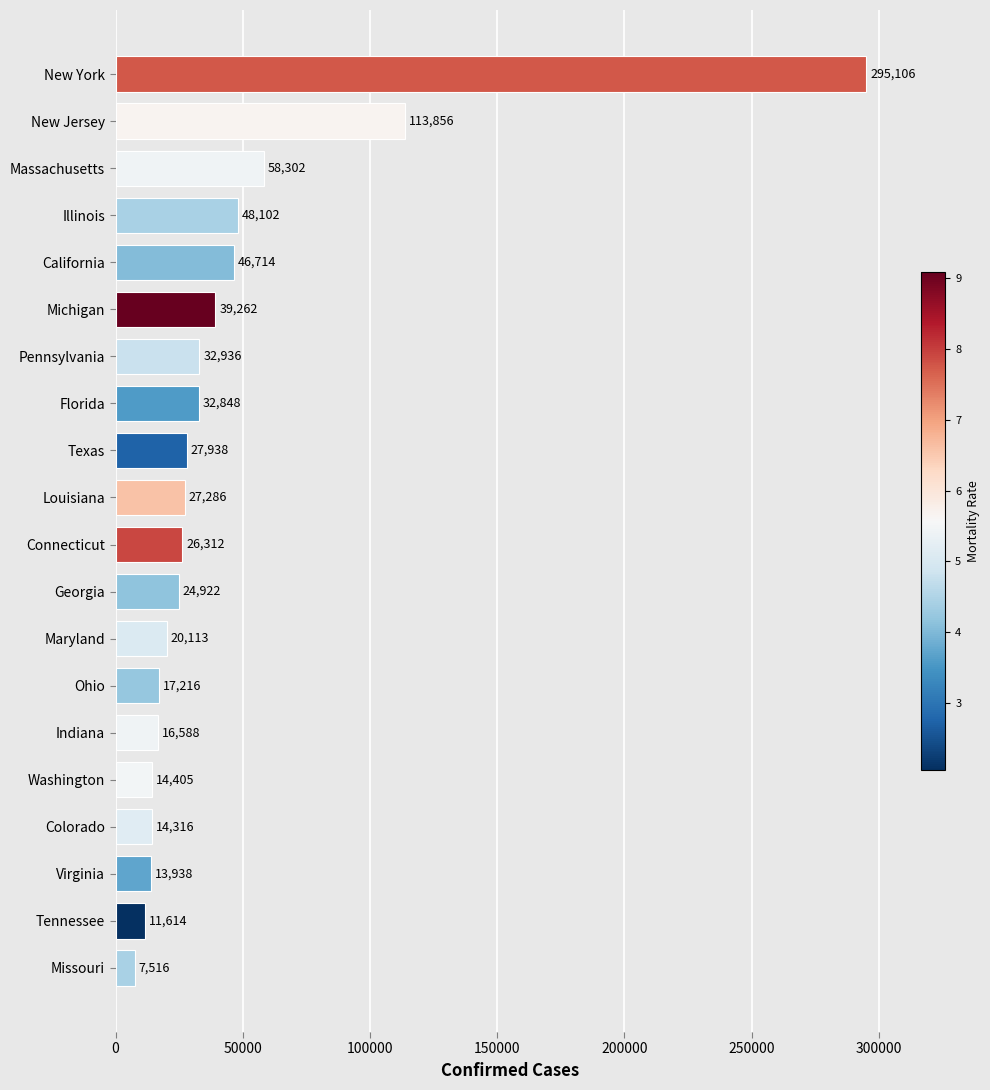

Does the chart contain any negative values?

No